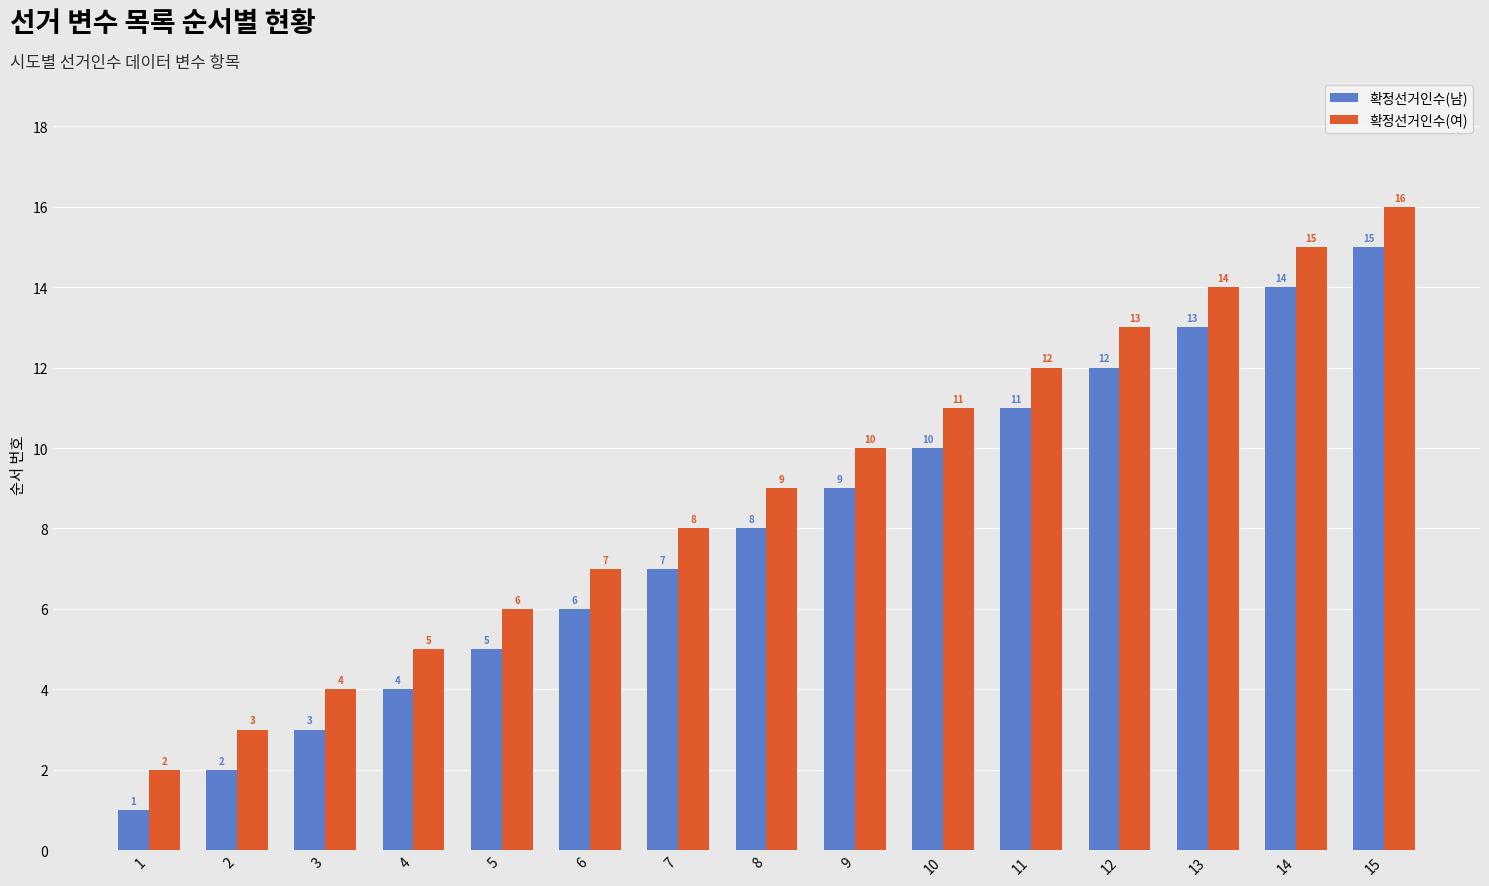

What is the minimum value for 확정선거인수(여)?

2